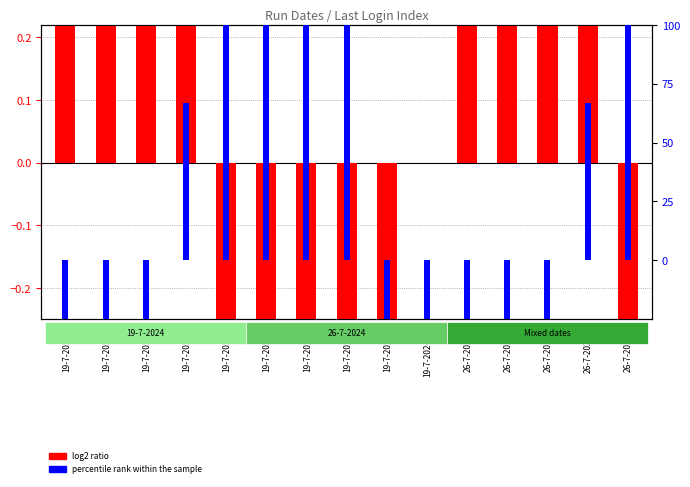

Count the number of data series in this chart.

2